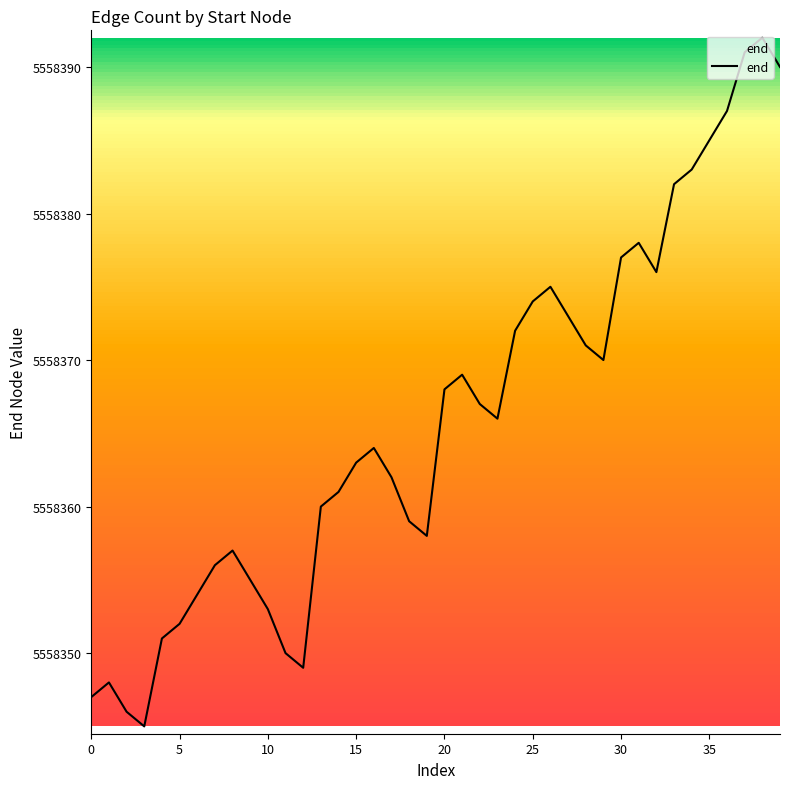

True or false: the data has more than 0 interior local peaks.

True